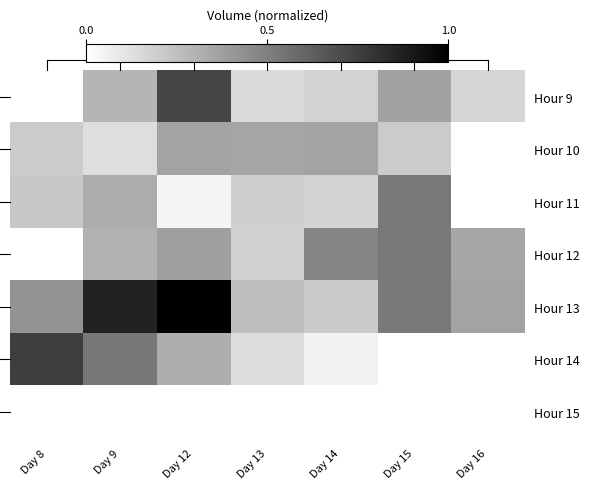

At which category does the chart reach its minimum across all series?

Day 8